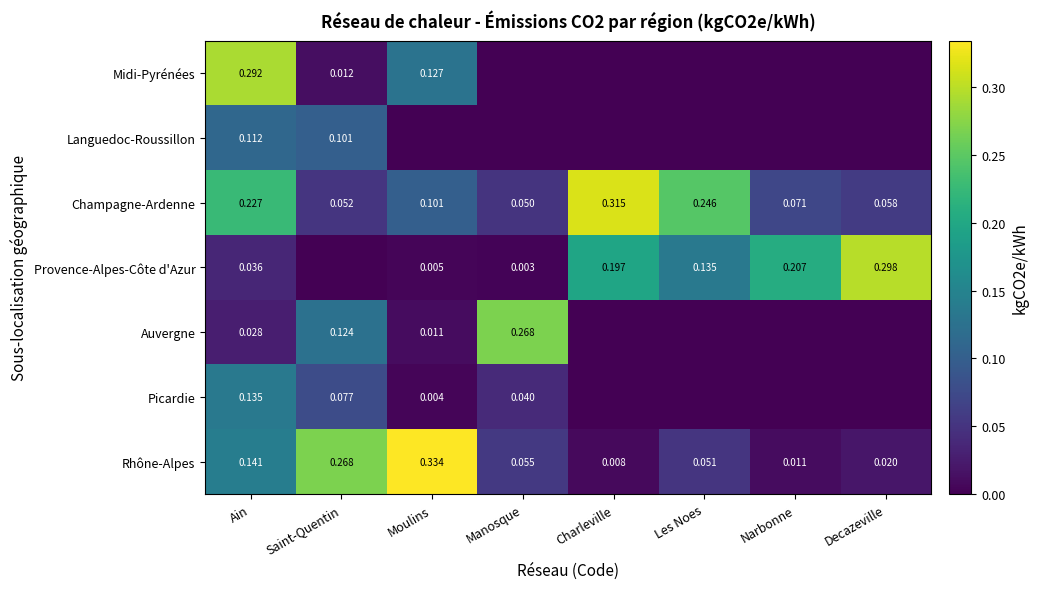

Is the value of Provence-Alpes-Côte d'Azur at Moulins greater than the value of Champagne-Ardenne at Manosque?

No